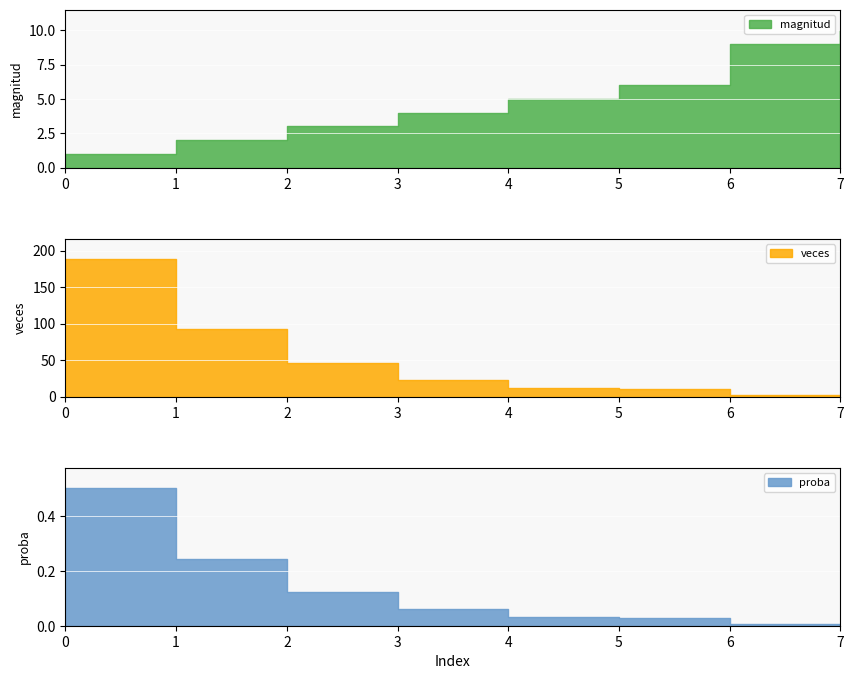

What is the value of the magnitud point at the 2nd from the left?

2.0